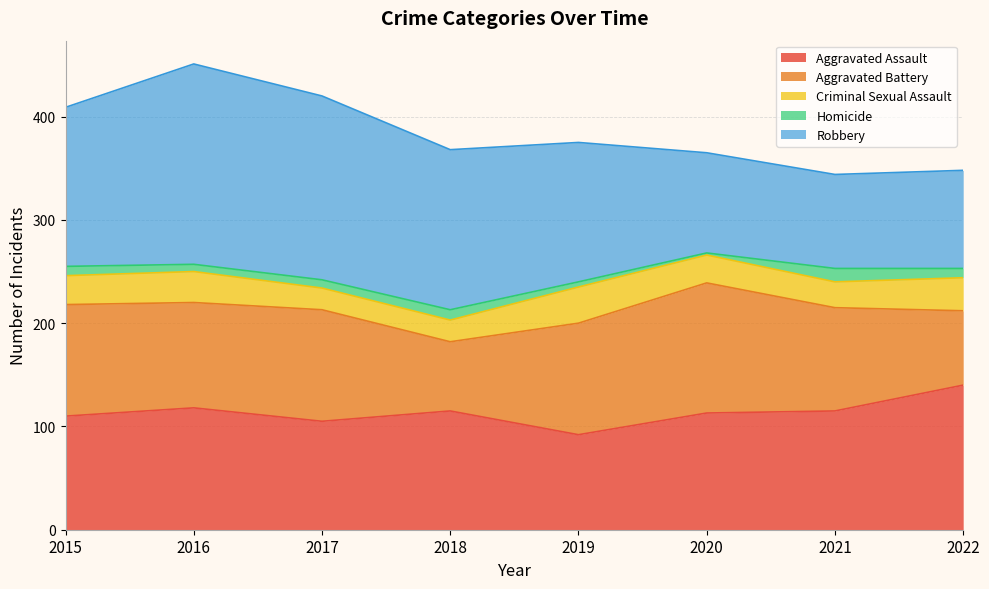

At which category is the sum across all series the highest?

2016